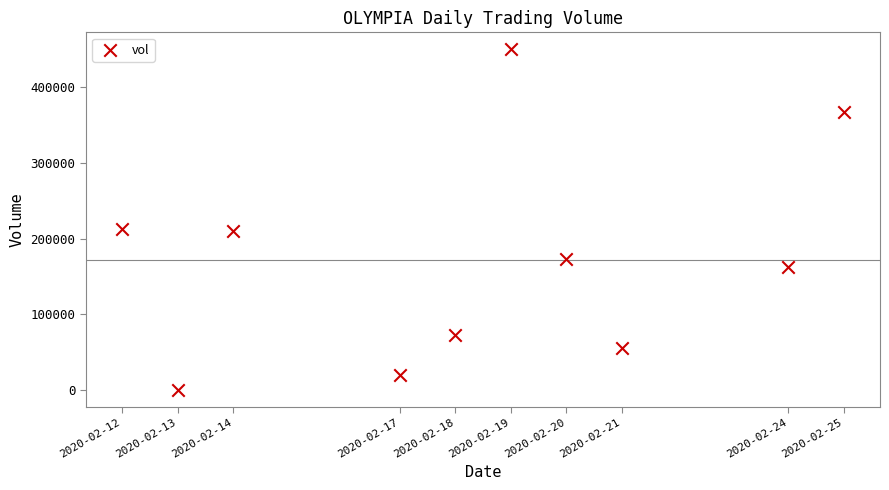

What is the range of X values (max minus min)?

1123200